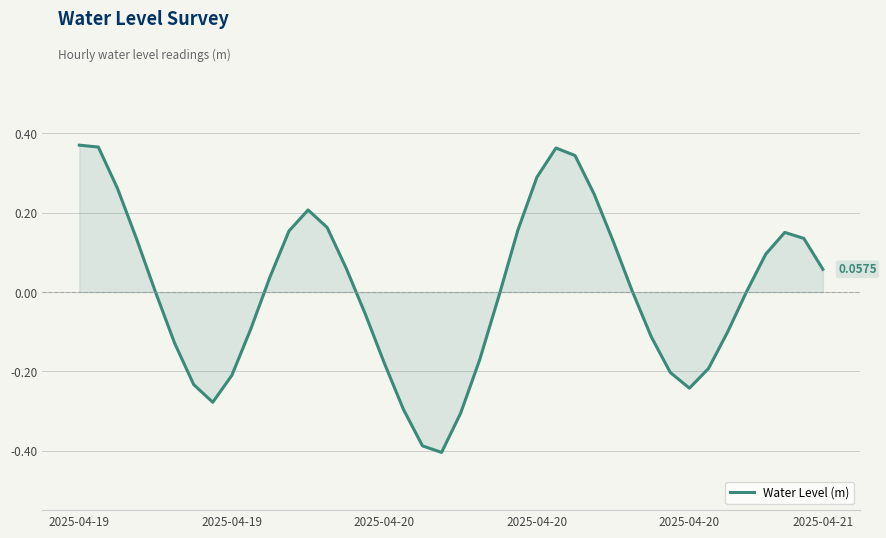

Reading left to right, list all the values displayed in this chart.

0.4	0.4	0.3	0.1	-0.0	-0.1	-0.2	-0.3	-0.2	-0.1	0.0	0.2	0.2	0.2	0.1	-0.1	-0.2	-0.3	-0.4	-0.4	-0.3	-0.2	-0.0	0.2	0.3	0.4	0.3	0.2	0.1	0.0	-0.1	-0.2	-0.2	-0.2	-0.1	0.0	0.1	0.2	0.1	0.1